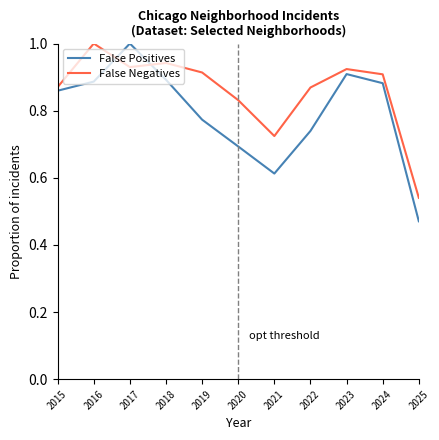

Which series has the widest spread of values?

False Positives